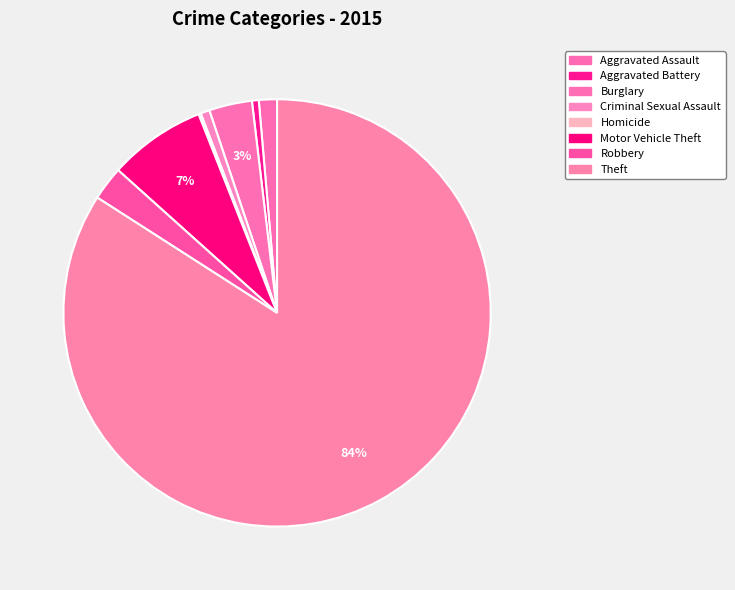

What is the total percentage of Robbery and Criminal Sexual Assault?

3.3%